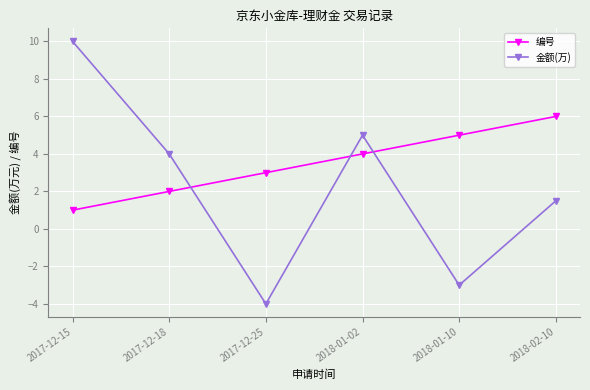

Reading left to right, what are all the values shown in this chart?

编号: 2017-12-15=1.0	2017-12-18=2.0	2017-12-25=3.0	2018-01-02=4.0	2018-01-10=5.0	2018-02-10=6.0
金额(万): 2017-12-15=10.0	2017-12-18=4.0	2017-12-25=-4.0	2018-01-02=5.0	2018-01-10=-3.0	2018-02-10=1.5